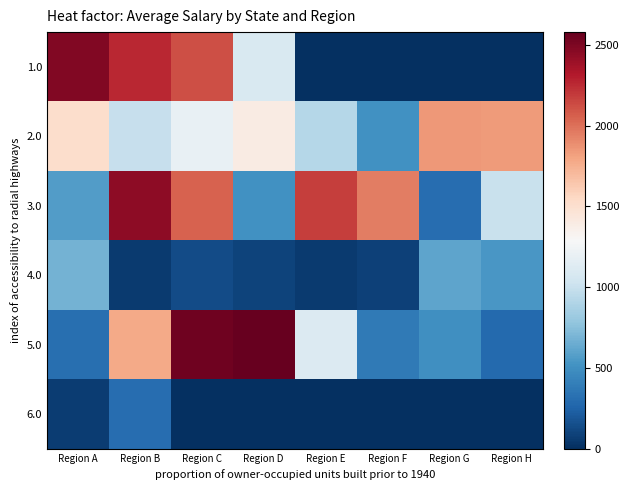

Which series has the largest range (max minus min)?

1.0